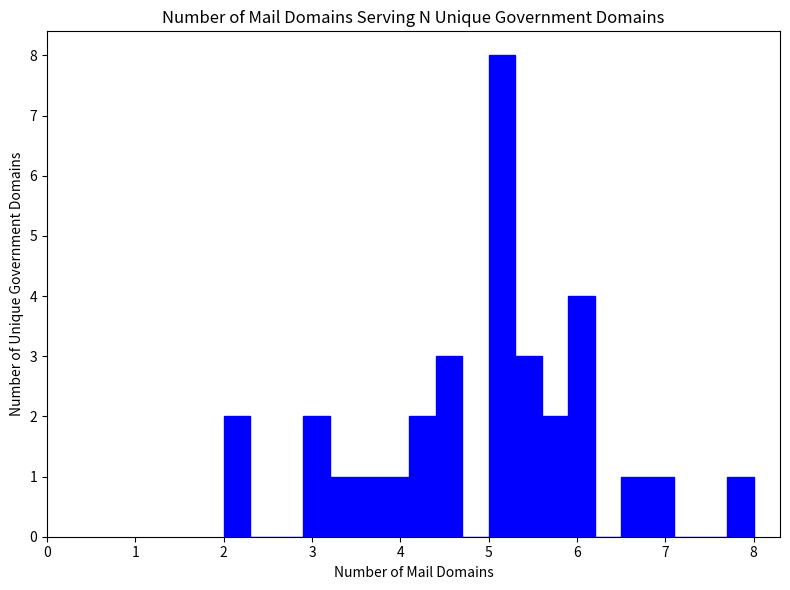

Read against the x-axis, roughly where is the centre of the tallest bar?

5.2